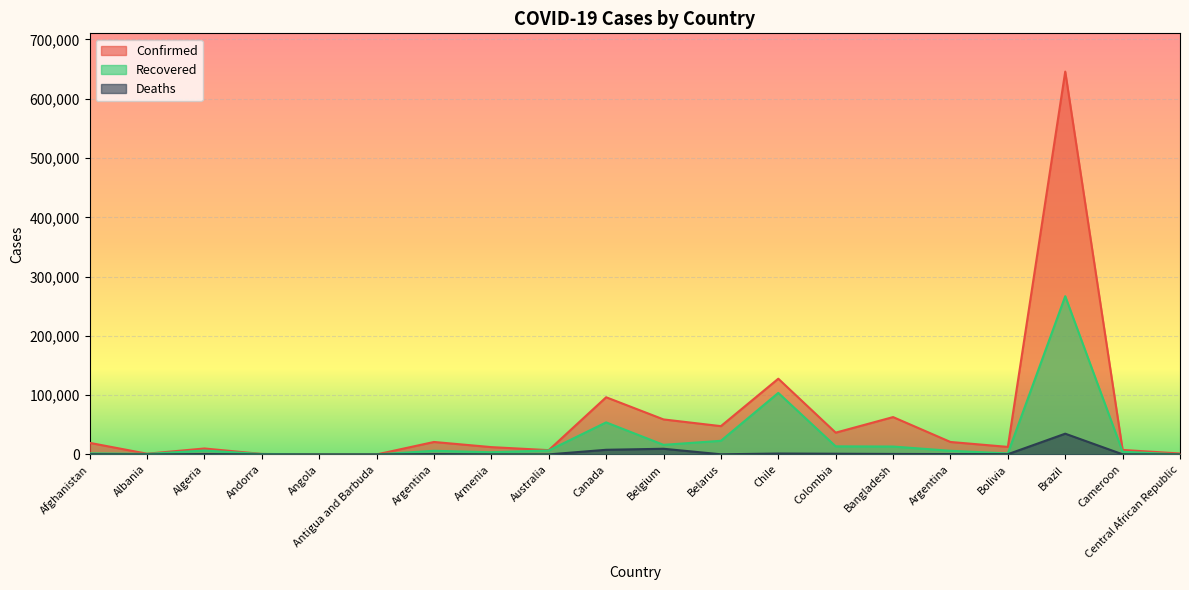

True or false: Deaths and Confirmed intersect in this chart.

False